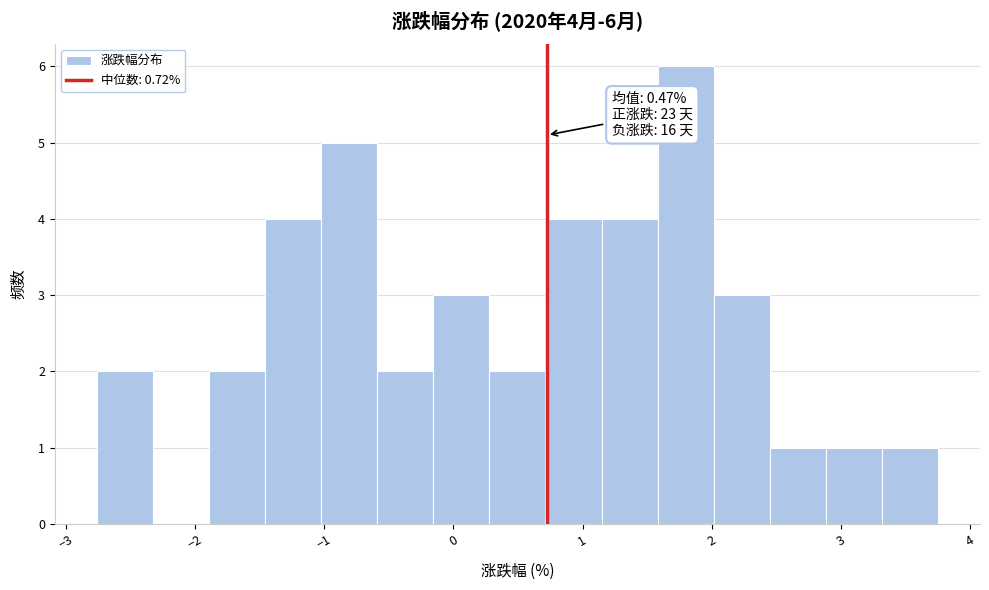

Over which range of the x-axis is the bar tallest?

1.6 to 2.0